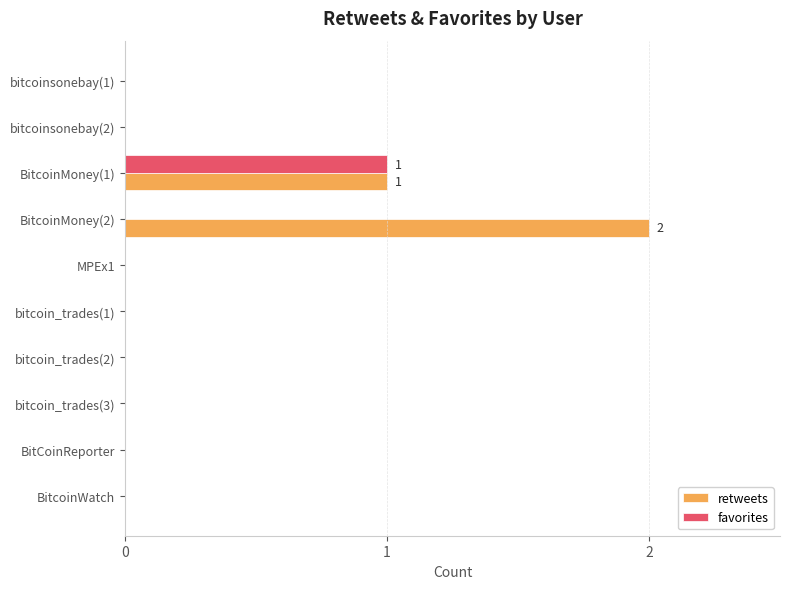

Which category has the highest value across all series?

BitcoinMoney(2)